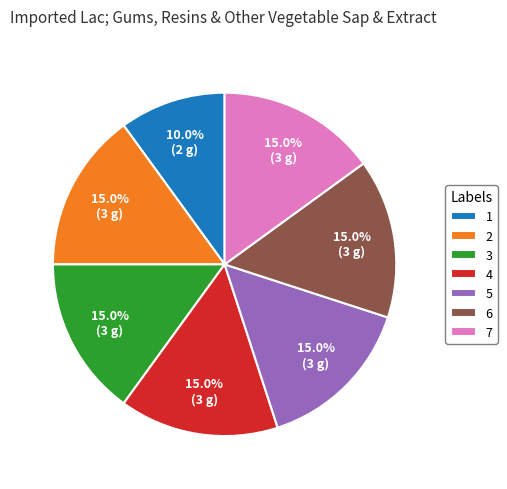

What percentage is the 4 slice, to the nearest percent?

15%